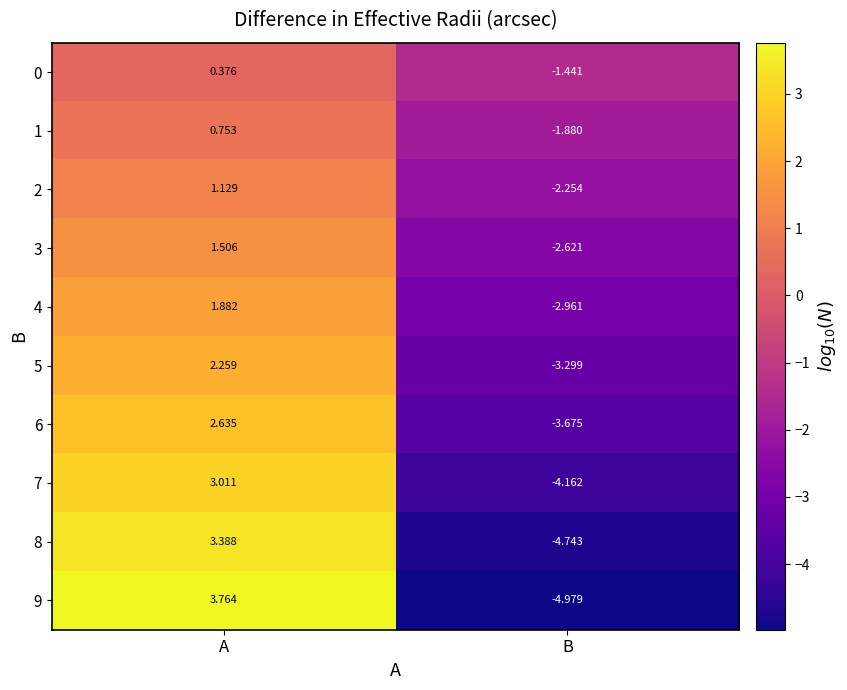

Is the value of 4 at A greater than the value of 2 at B?

Yes